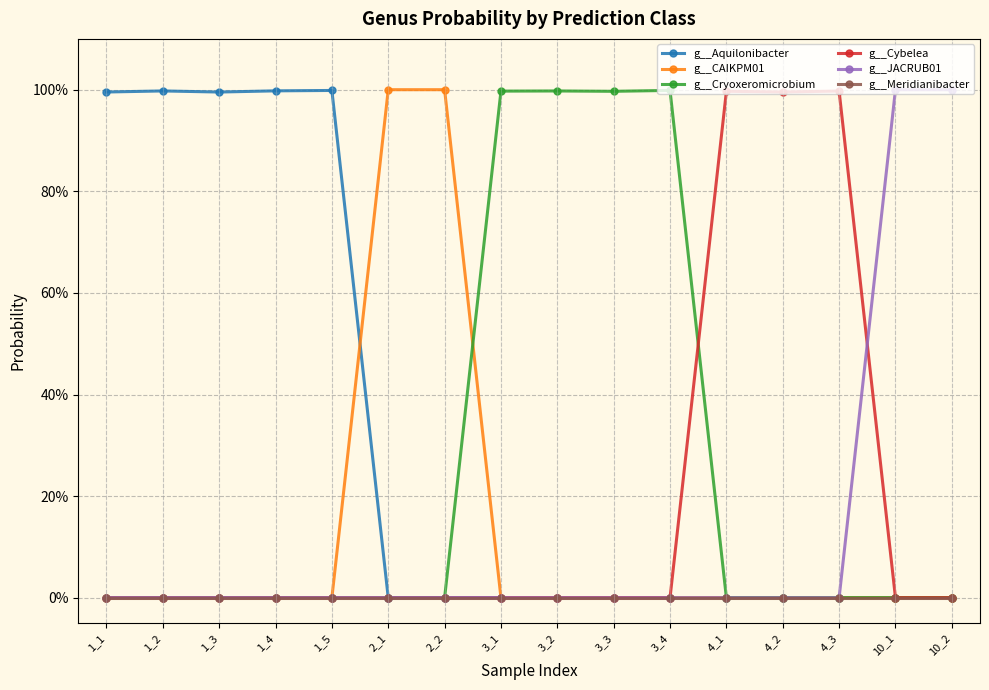

What is the spread (max minus min) of values at 4_2?

1.0